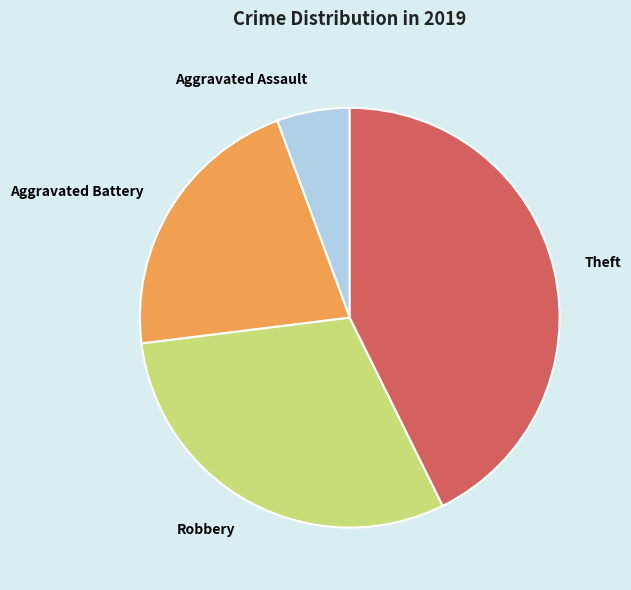

Is there any slice that represents more than half of the pie?

No